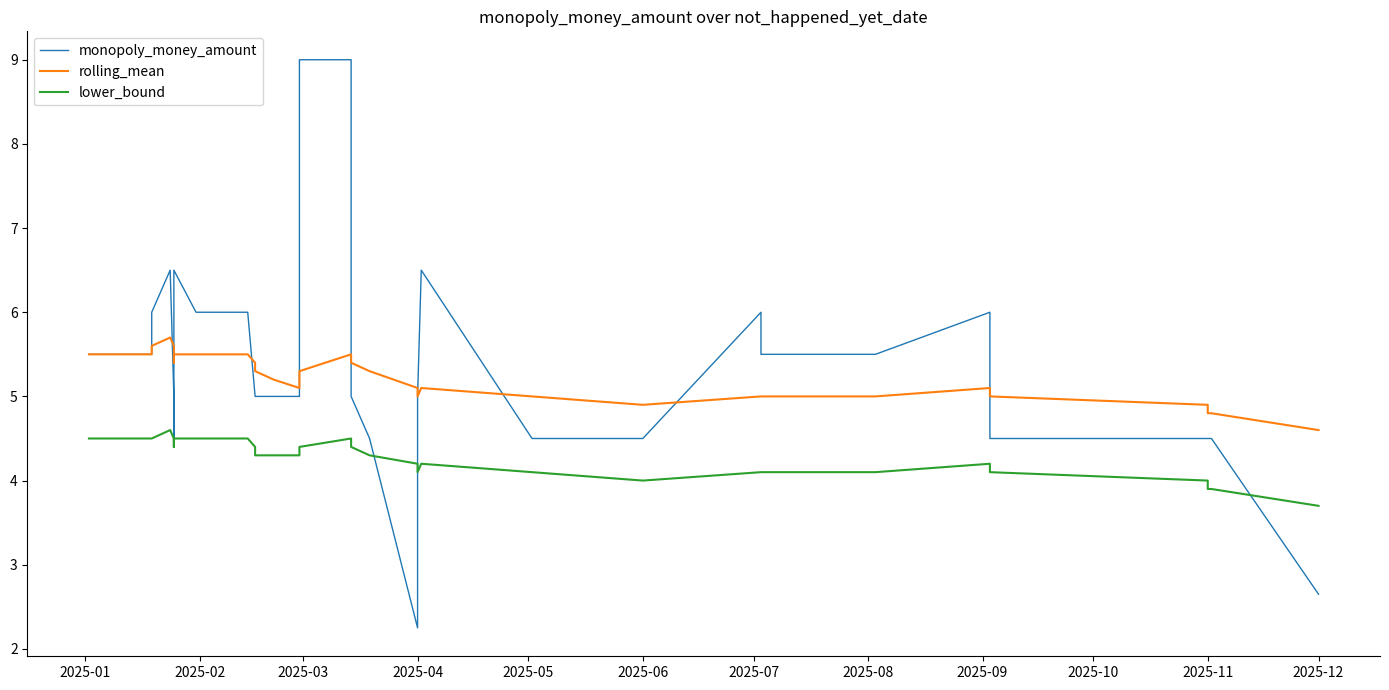

What are all the series names shown in the legend?

monopoly_money_amount, rolling_mean, lower_bound